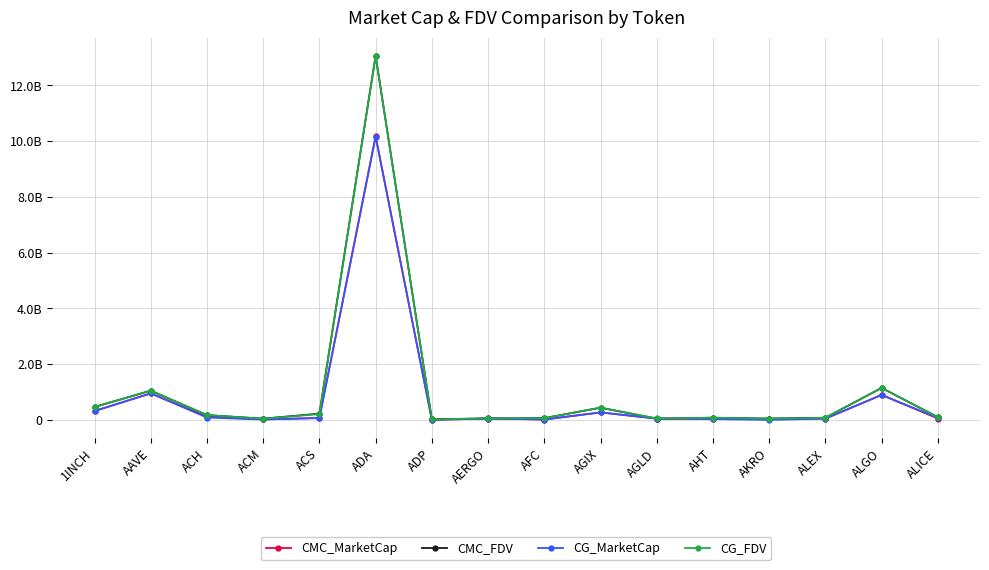

What are all the series names shown in the legend?

CMC_MarketCap, CMC_FDV, CG_MarketCap, CG_FDV